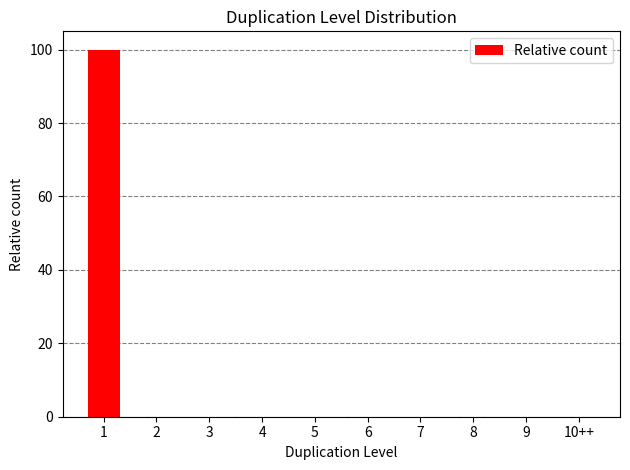

What is the difference between the values at 1 and 9?

100.0